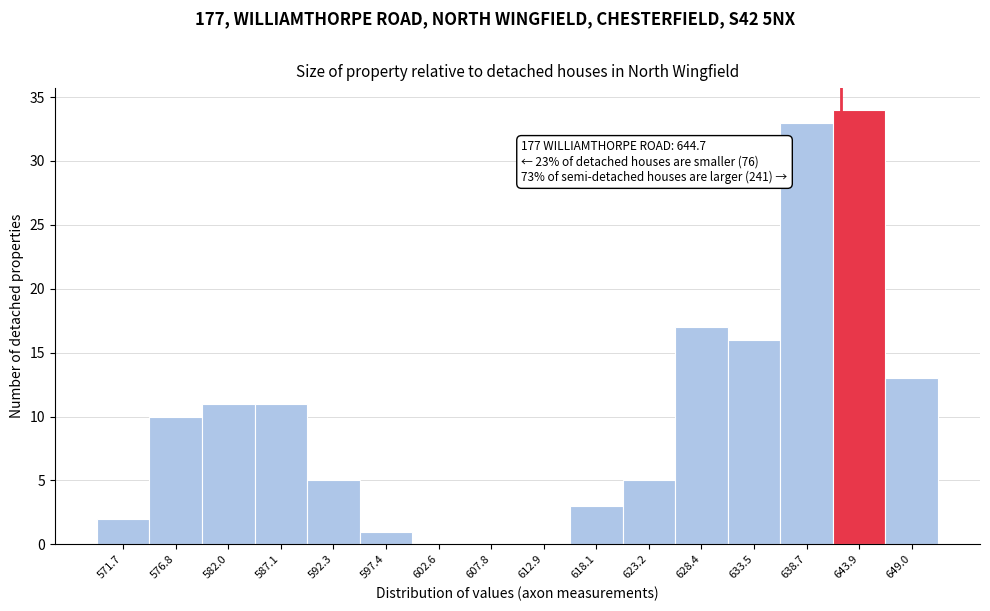

Reading left to right, transcribe all the data shown in this chart.

571.7=2	576.8=10	582.0=11	587.1=11	592.3=5	597.4=1	602.6=0	607.8=0	612.9=0	618.1=3	623.2=5	628.4=17	633.5=16	638.7=33	643.9=34	649.0=13